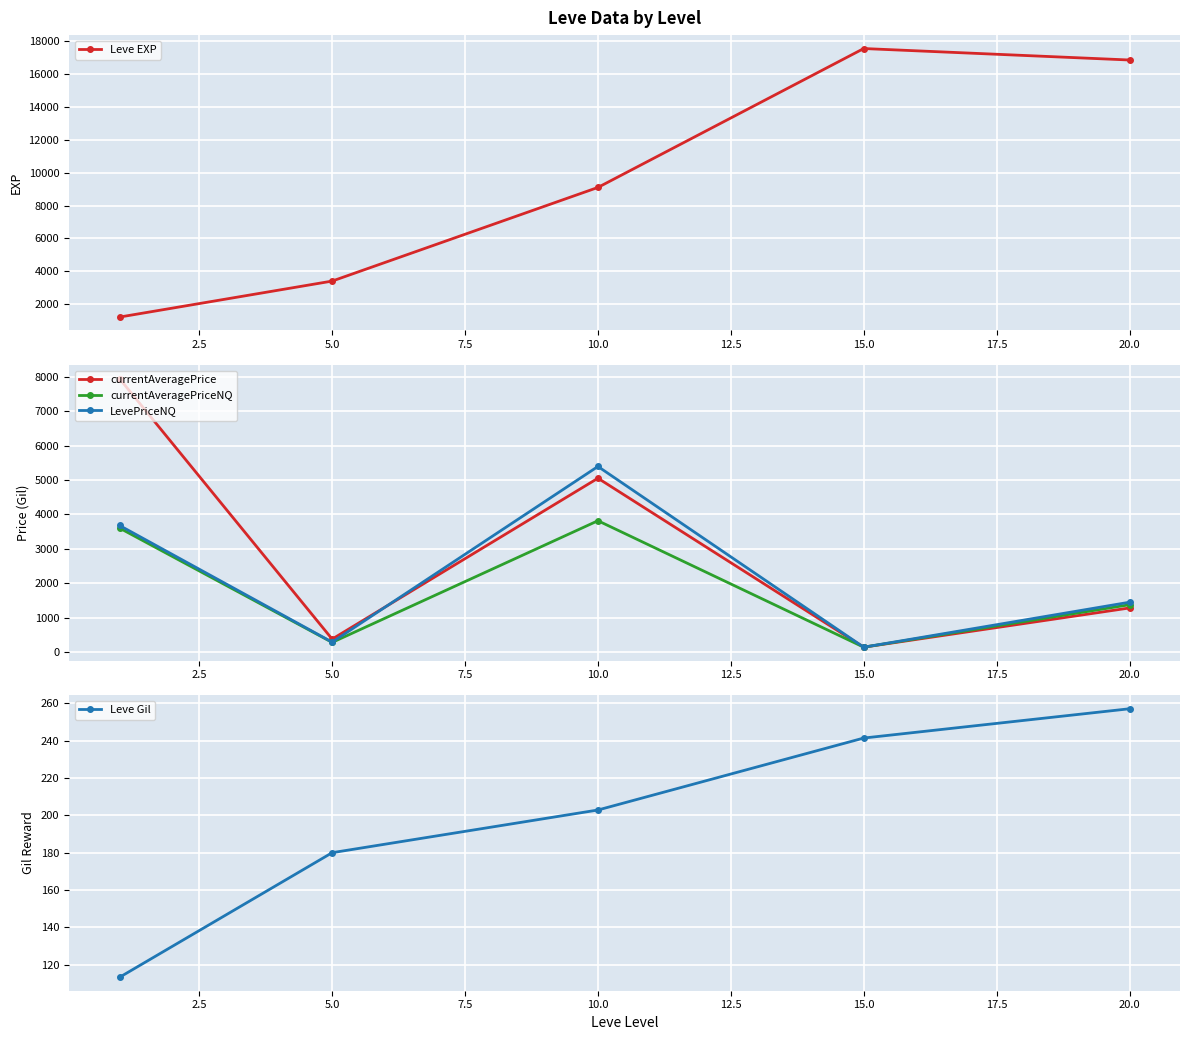

Which series has the largest range (max minus min)?

Leve EXP